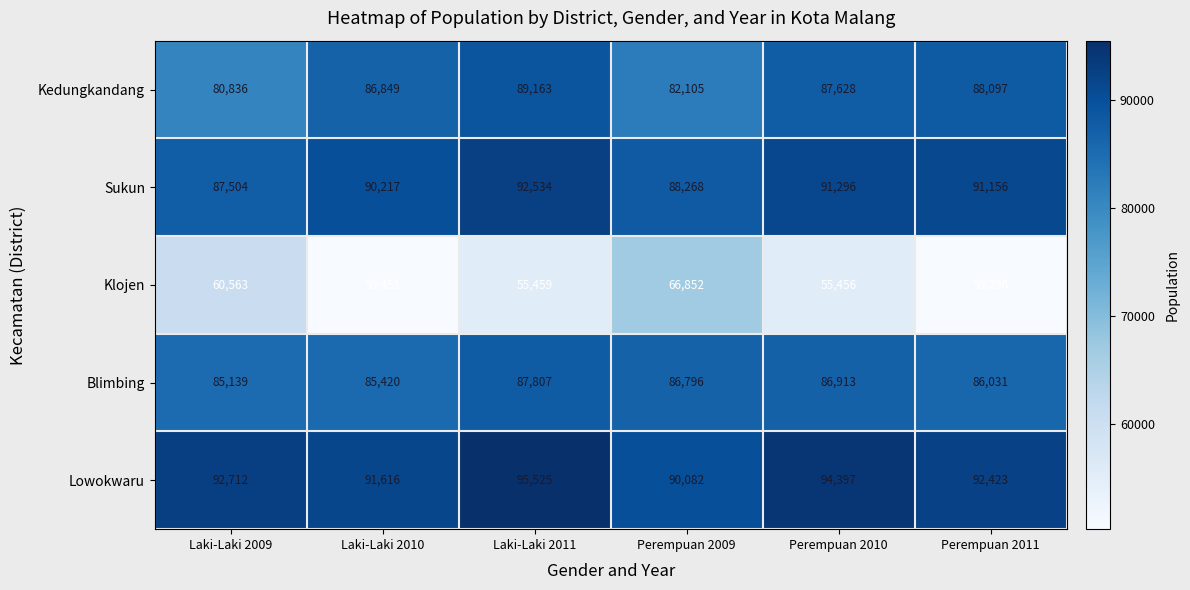

At which category is the sum across all series the highest?

Laki-Laki 2011